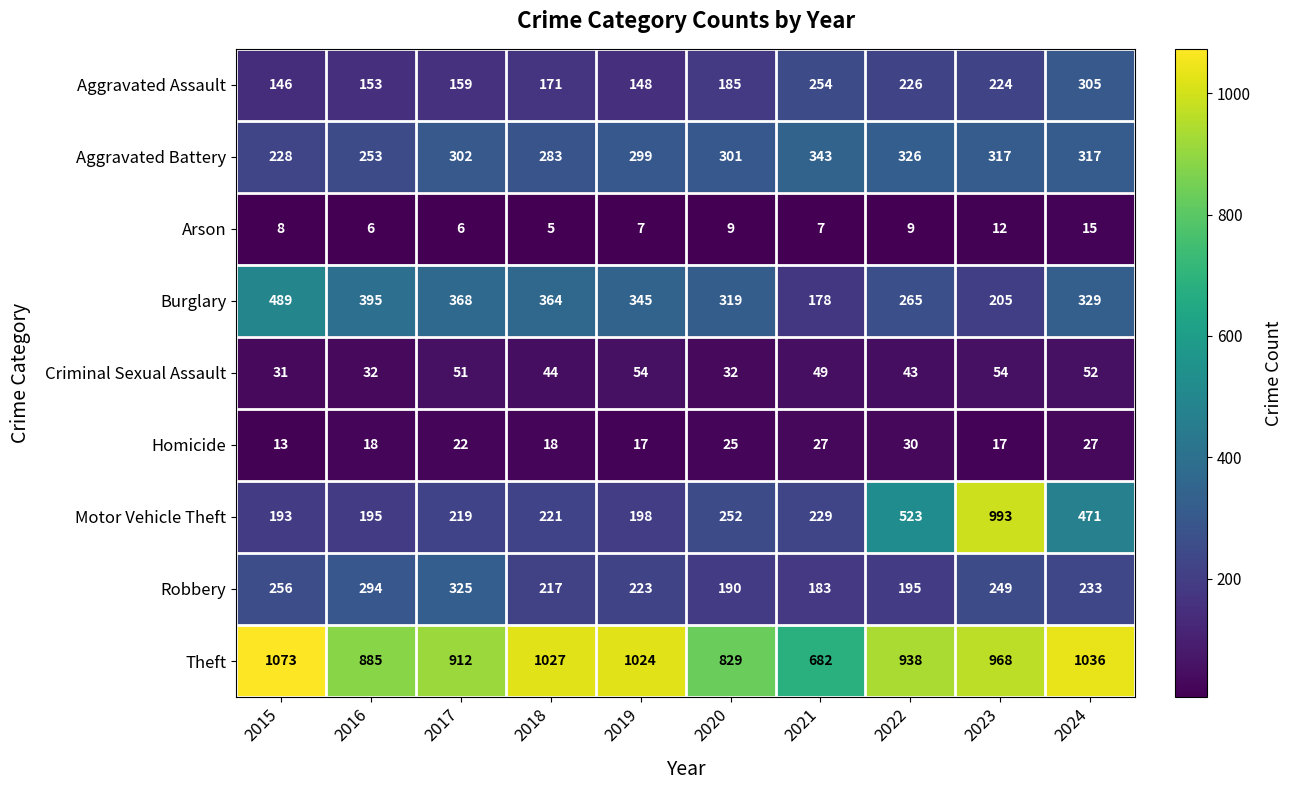

At which category is the sum across all series the highest?

2023